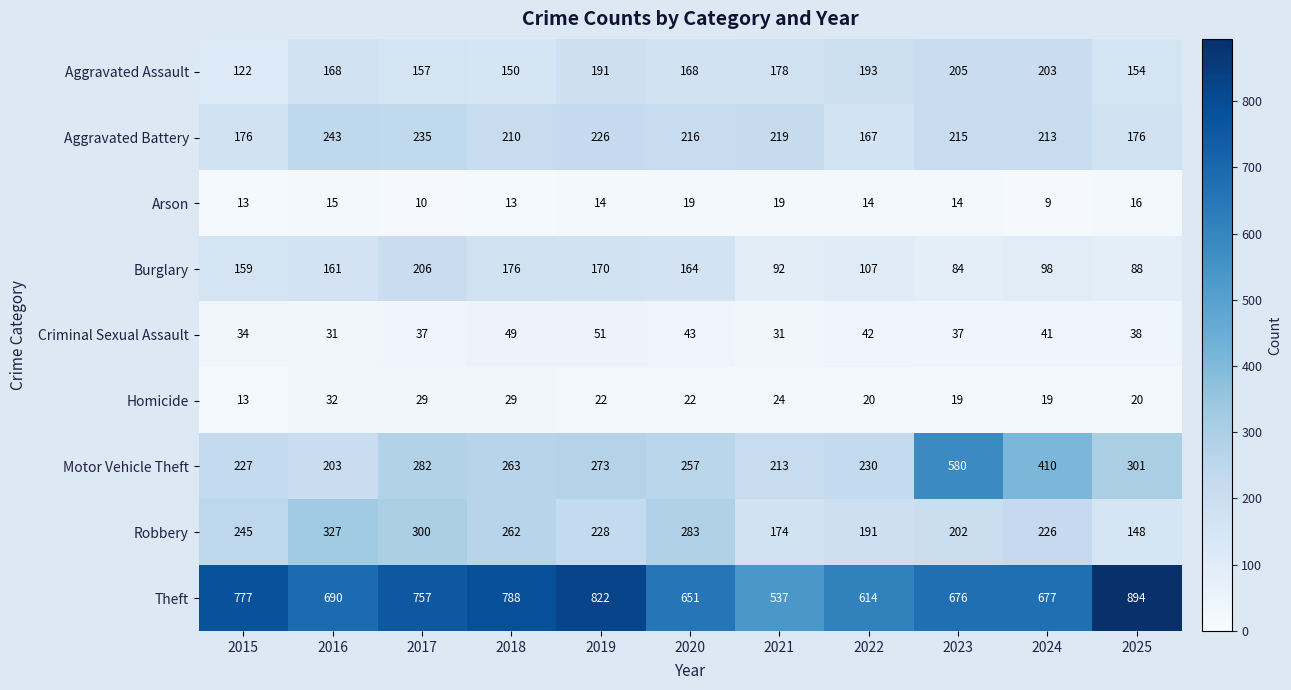

Which series has the largest total across all categories?

Theft